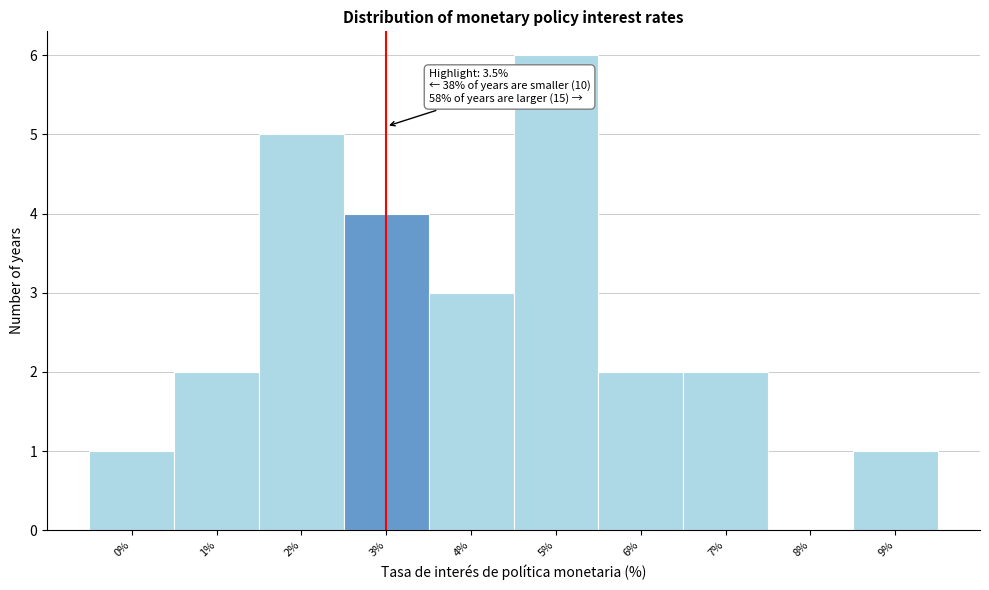

Reading left to right, what are all the values shown in this chart?

0%=1	1%=2	2%=5	3%=4	4%=3	5%=6	6%=2	7%=2	8%=0	9%=1